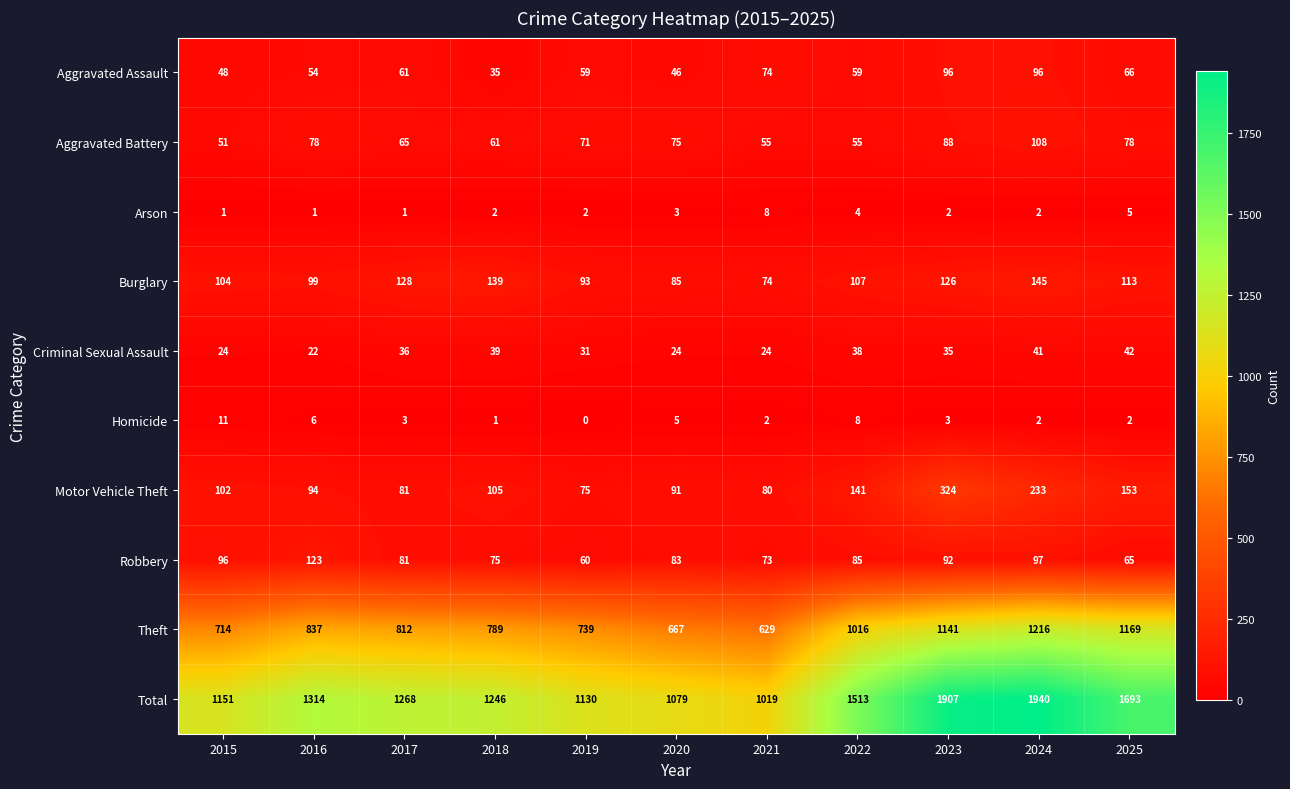

Is it true that Motor Vehicle Theft equals 80 at 2021?

True